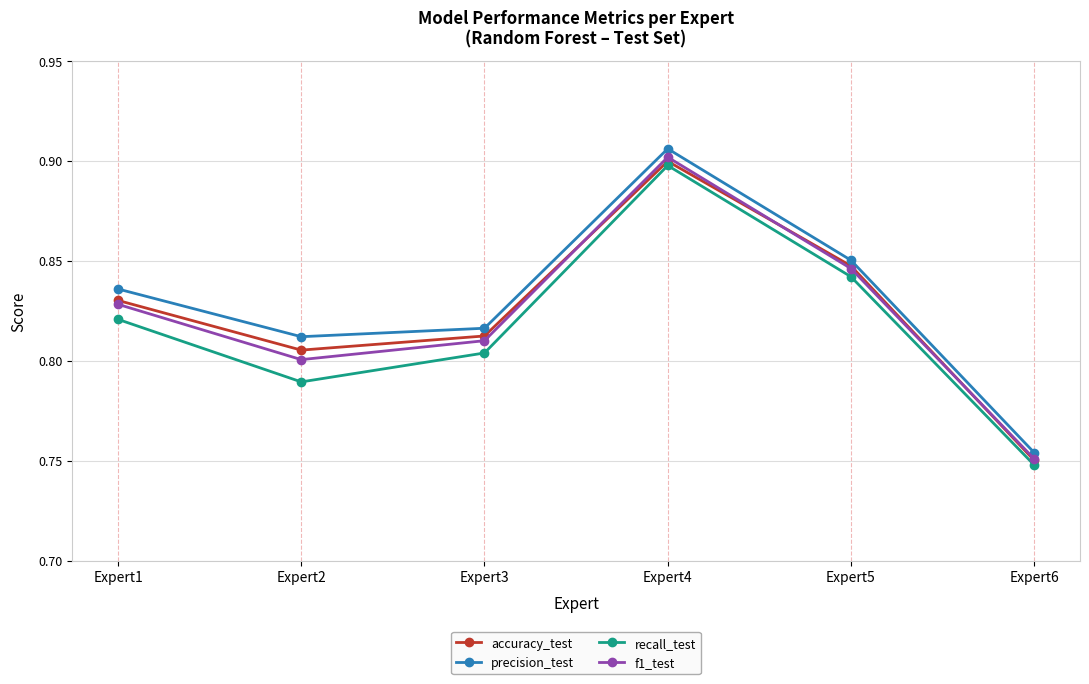

At which label does recall_test reach its minimum?

Expert6